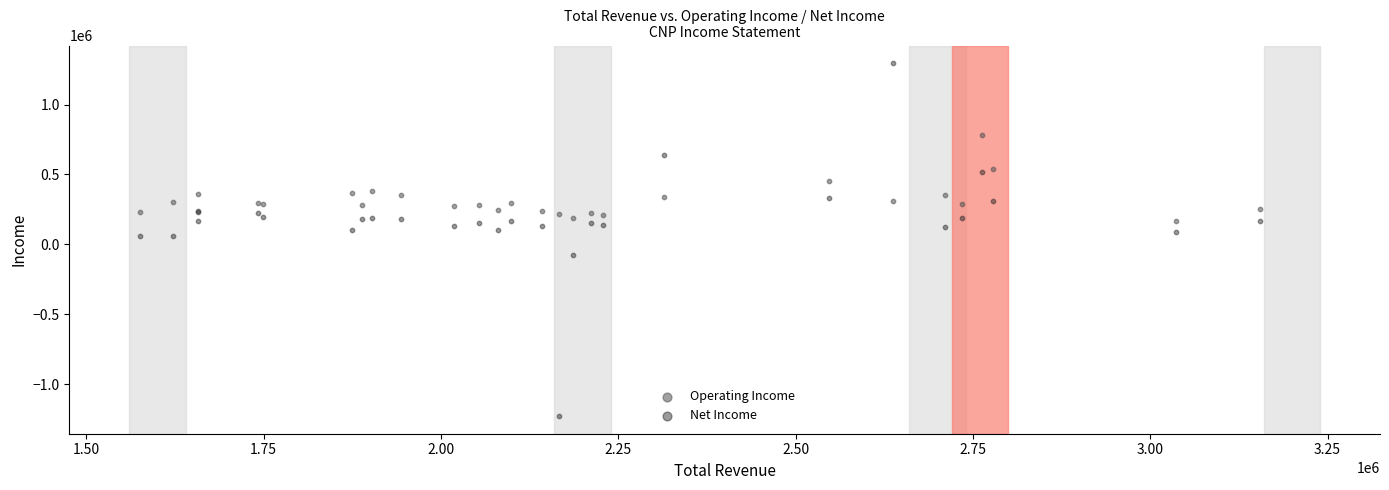

Which series reaches the minimum Y coordinate?

Net Income